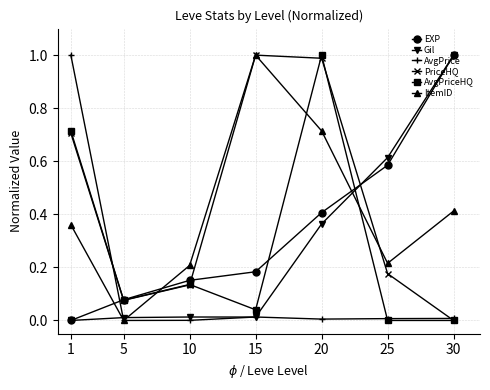

At which category is the sum across all series the highest?

20